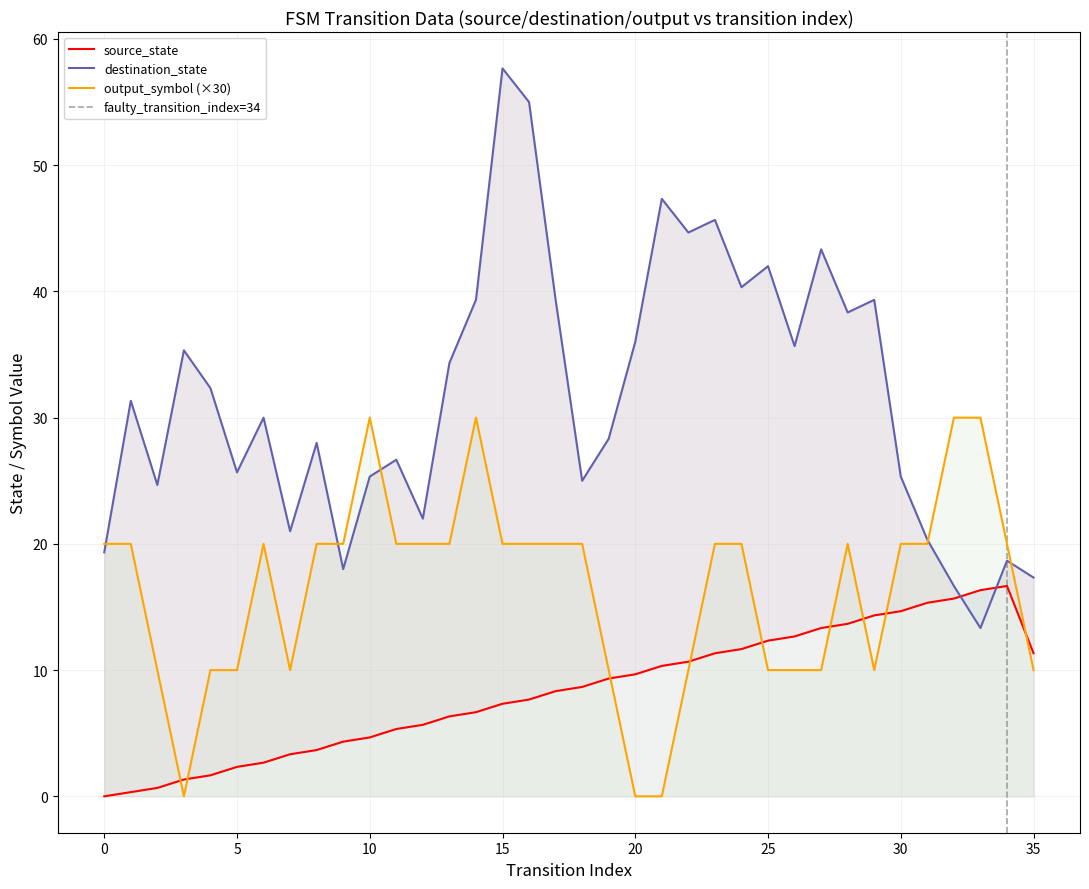

The output_symbol series shows 0 at 16. True or false?

False